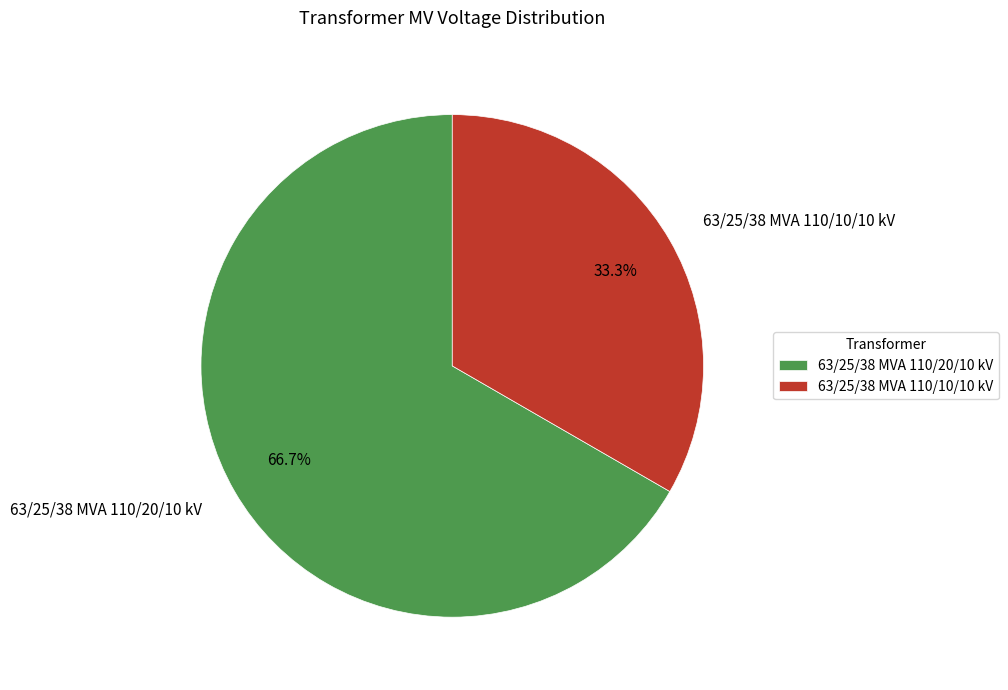

Count the number of slices in the pie.

2